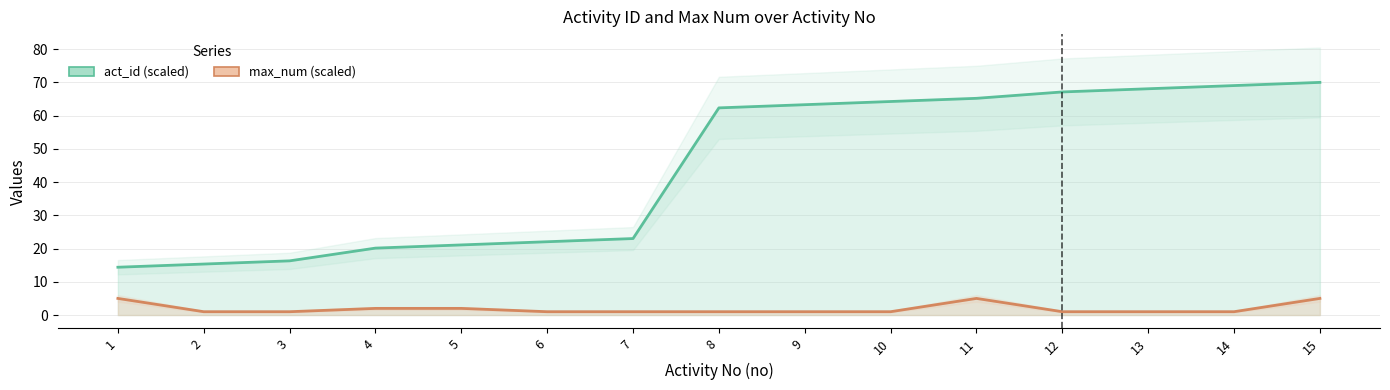

Reading left to right, extract all data points from this chart.

act_id (scaled): 1=14.4	2=15.3	3=16.3	4=20.1	5=21.1	6=22.1	7=23.0	8=62.3	9=63.3	10=64.2	11=65.2	12=67.1	13=68.1	14=69.0	15=70.0
max_num (scaled): 1=5.0	2=1.0	3=1.0	4=2.0	5=2.0	6=1.0	7=1.0	8=1.0	9=1.0	10=1.0	11=5.0	12=1.0	13=1.0	14=1.0	15=5.0